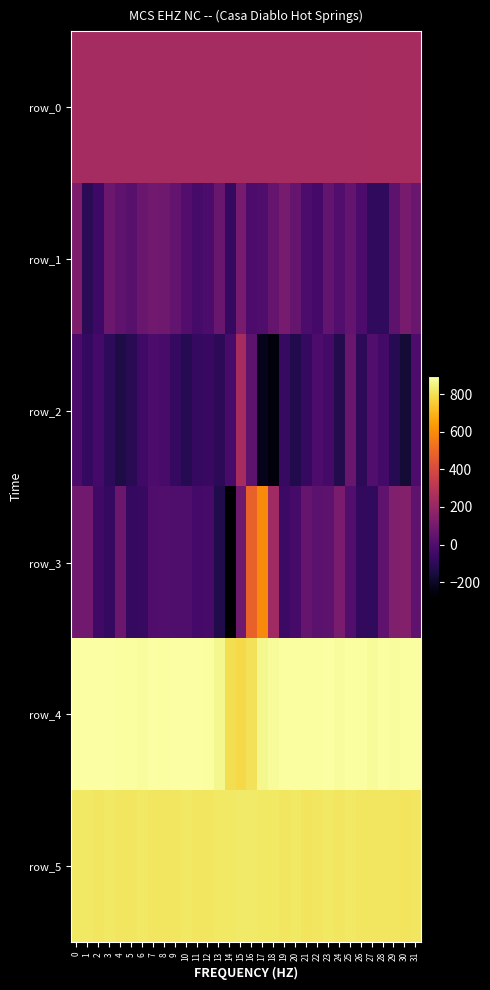

At which label does row_1 reach its minimum?

1